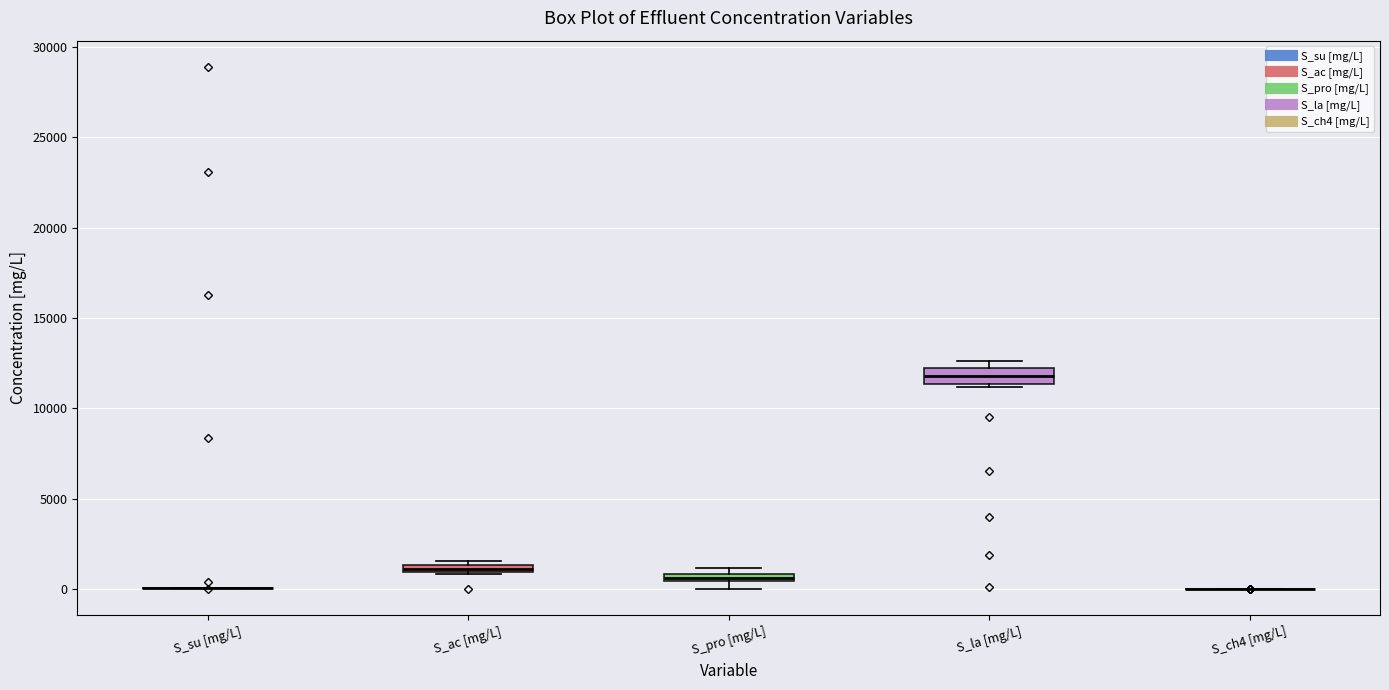

Where is the upper edge of the box for S_pro [mg/L] on the y-axis? The values are not printed on the chart, so give them approximately, as read against the axis.

1000